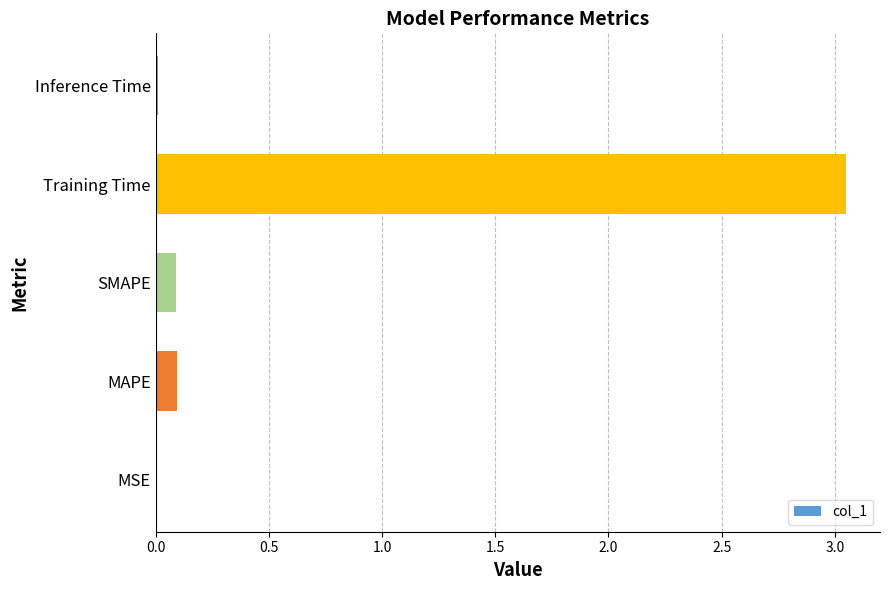

What is the average value?

0.6